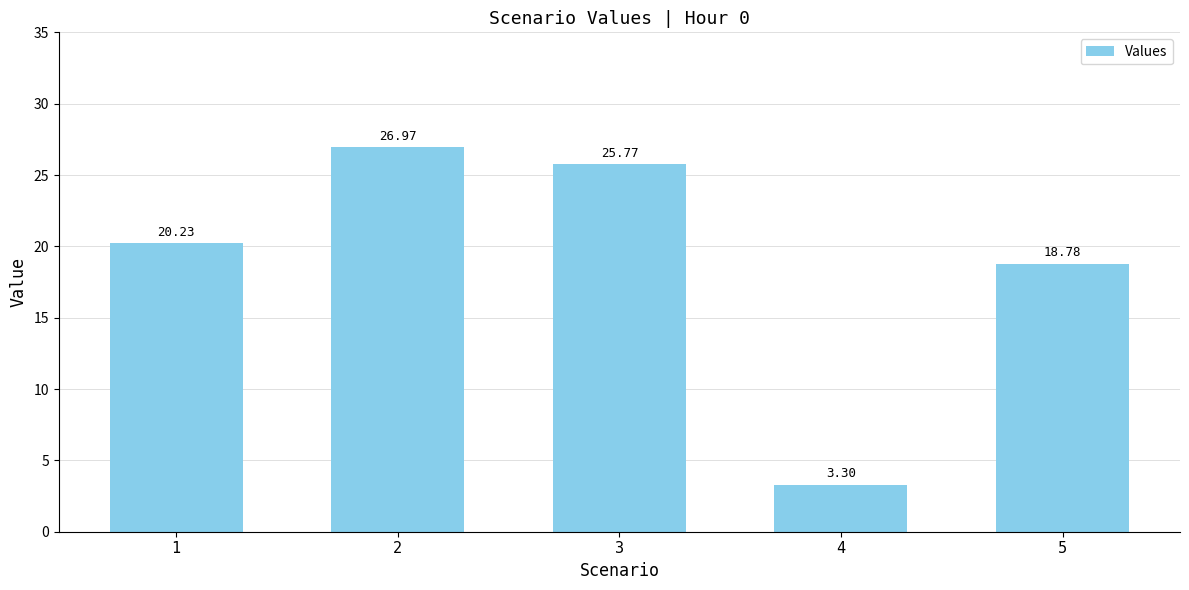

The value at 2 is 7.8. True or false?

False